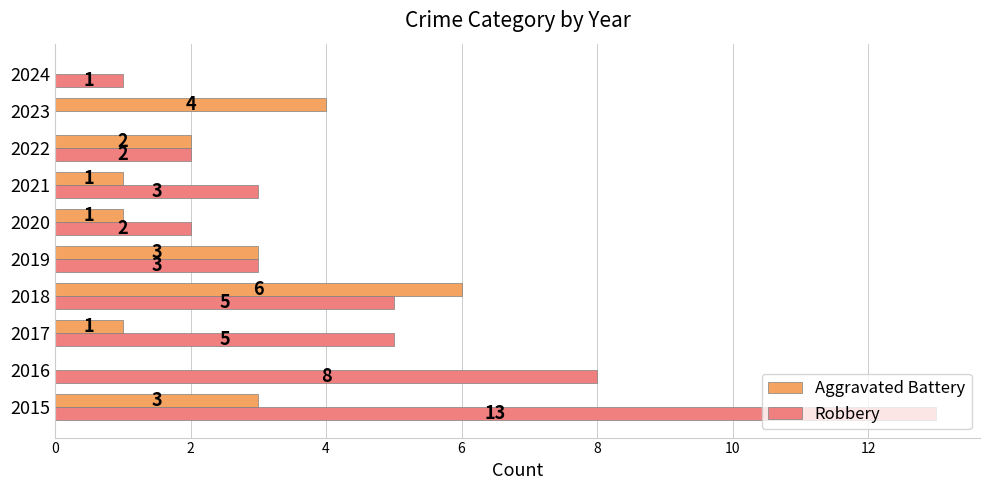

How many data points does each series have?

10